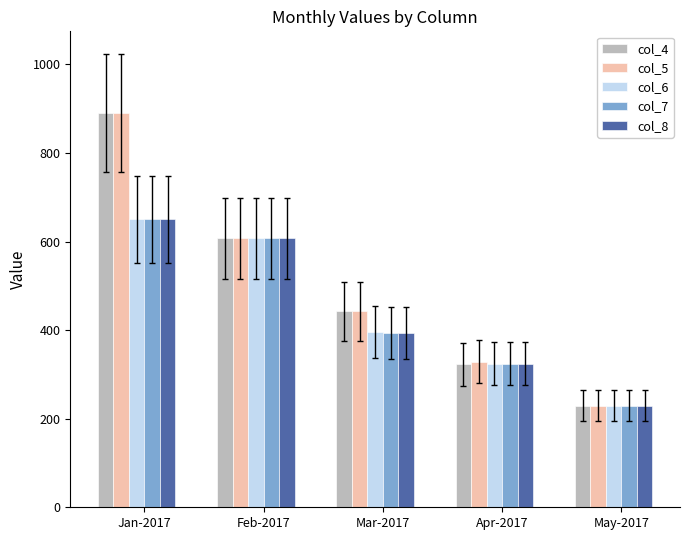

What is the lowest value of the col_7 series?

229.3